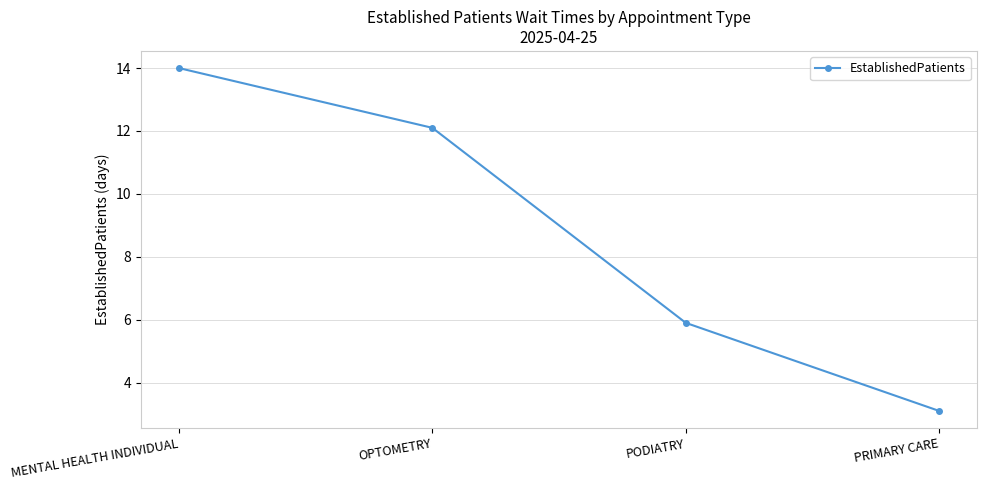

What value does the data have at MENTAL HEALTH INDIVIDUAL?

14.0